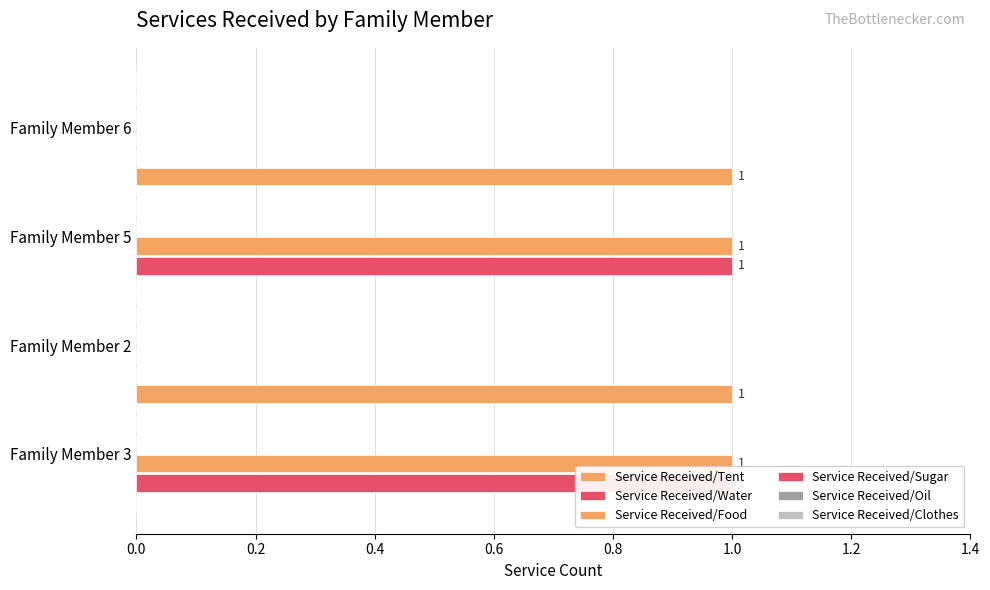

Which has a higher value, Family Member 5 or Family Member 3?

Family Member 5